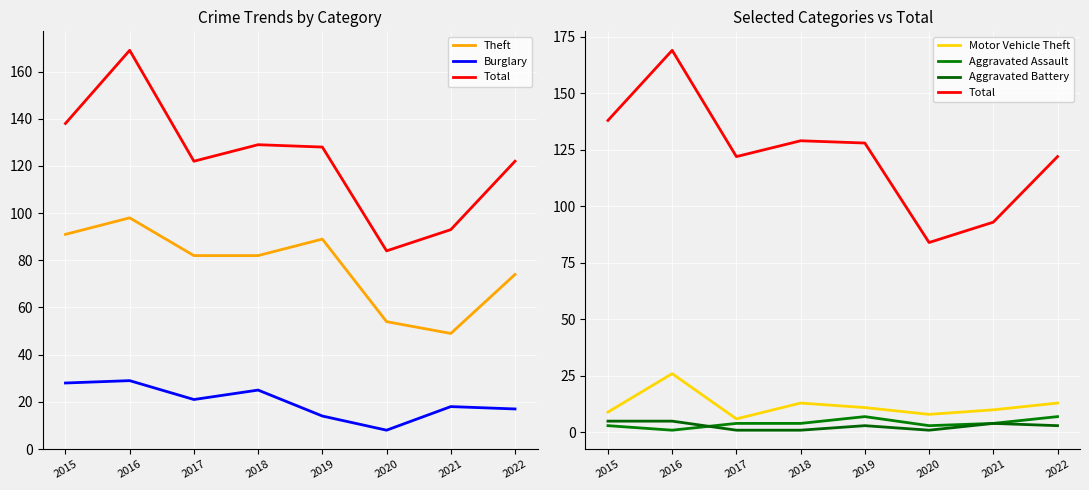

What is the spread (max minus min) of values at 2018?

128